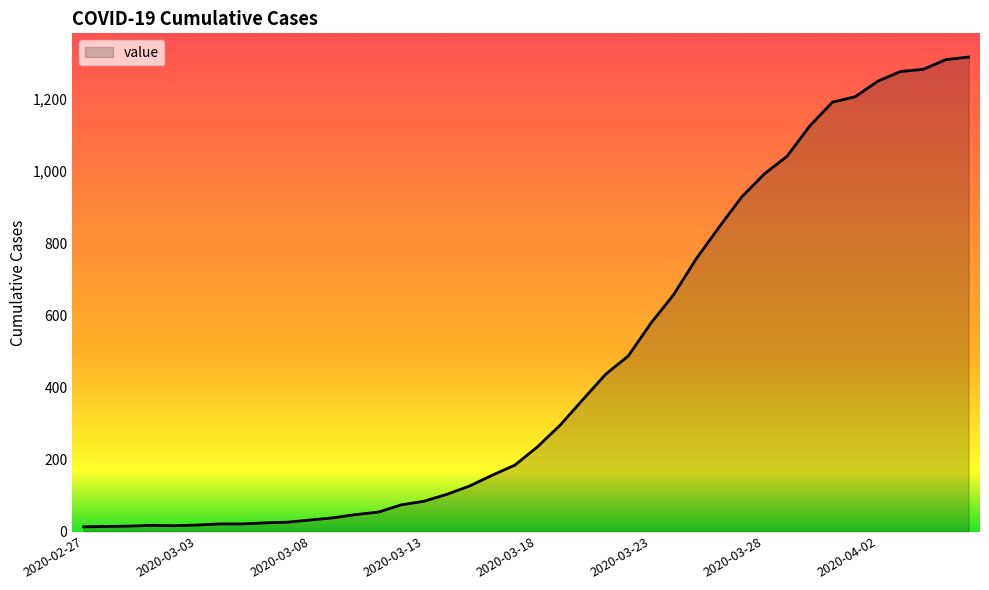

What is the difference between the maximum and second lowest values?

1302